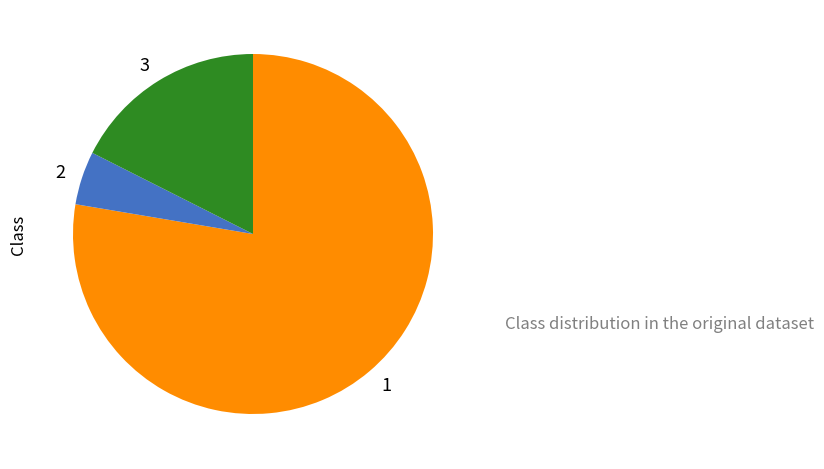

What is the largest slice in the pie chart?

1